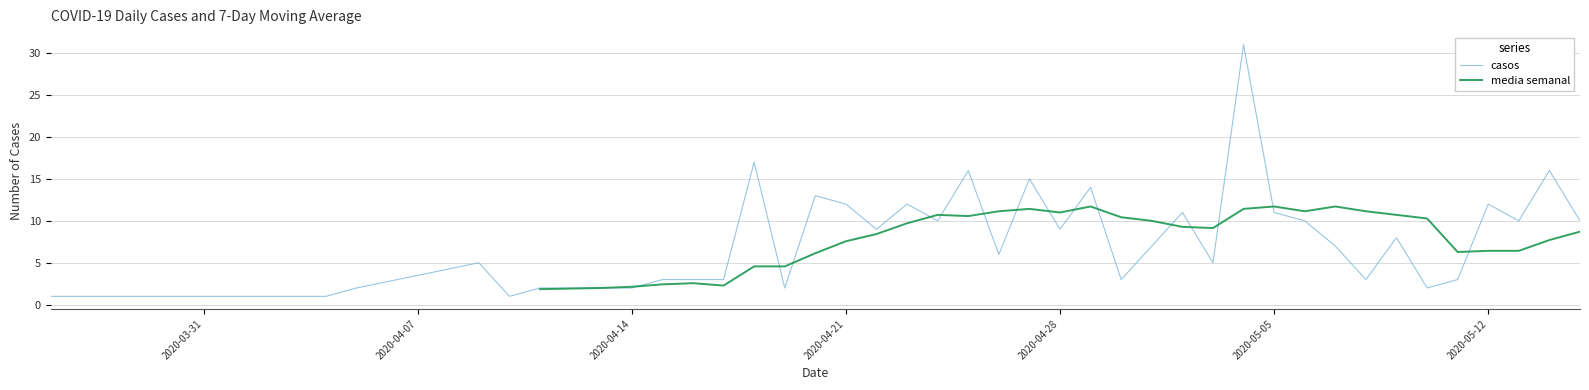

What is the maximum value for casos?

31